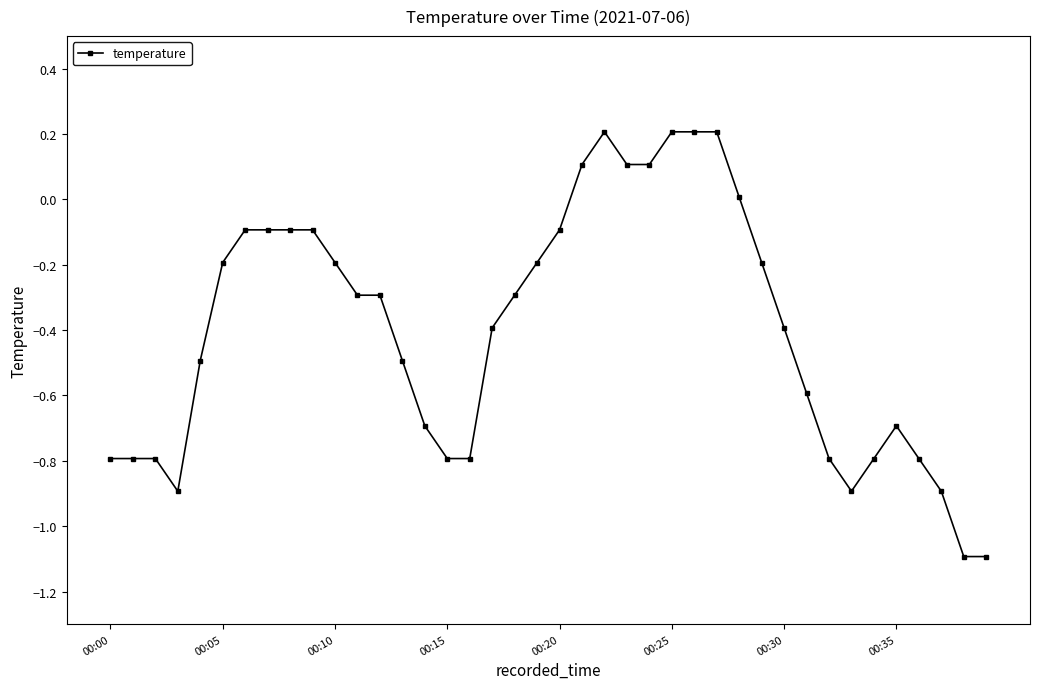

What is the smallest value displayed?

-1.1